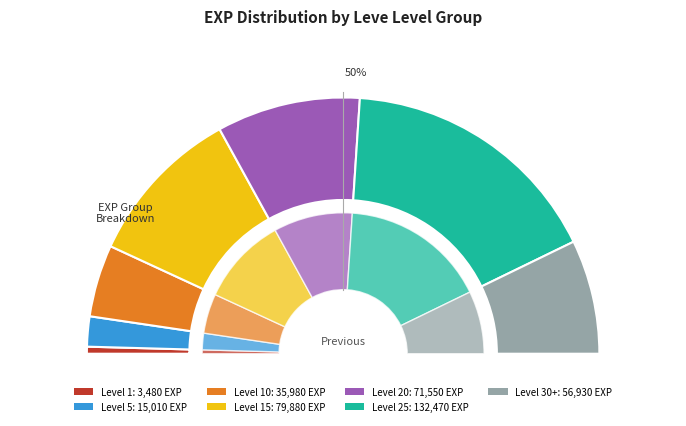

What is the smallest slice in the pie chart?

1